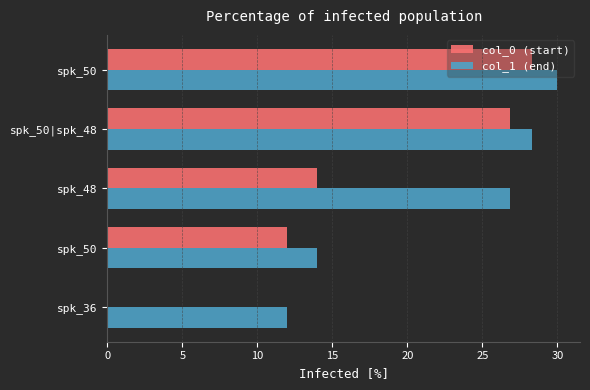

Rank the series by their average value, from lowest to highest.

col_0 (start), col_1 (end)